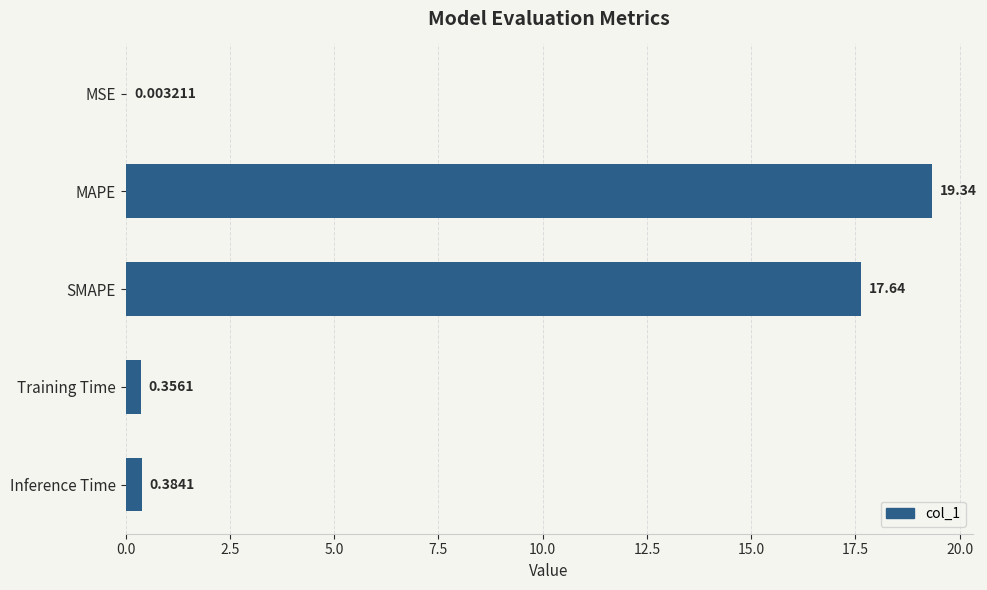

Where is the data nearest to the value 9?

Inference Time